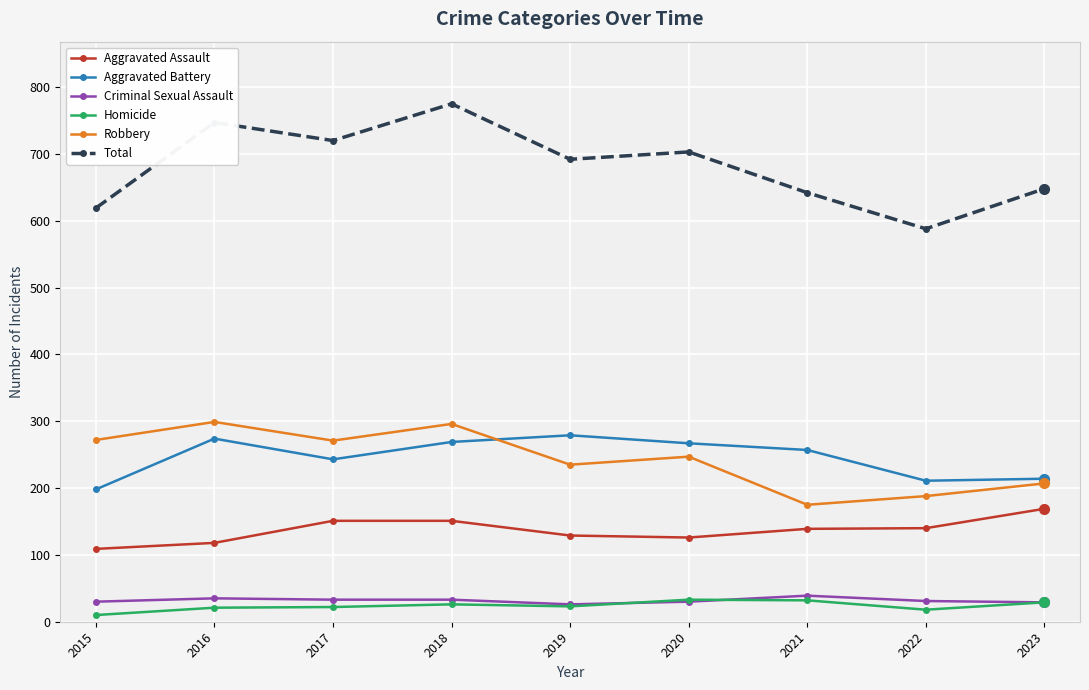

True or false: Aggravated Assault has more than 2 interior local peaks.

False